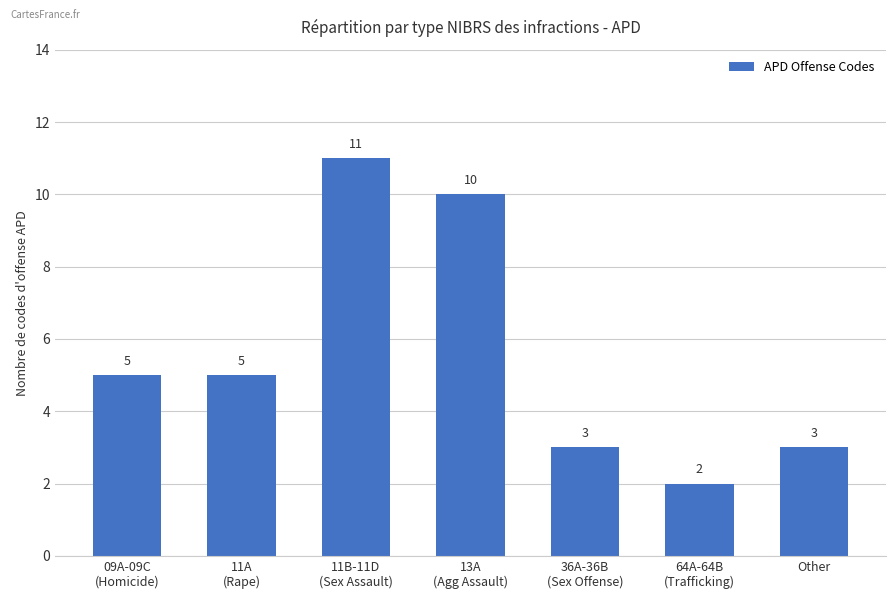

Reading right to left, transcribe all the data shown in this chart.

Other=3	64A-64B
(Trafficking)=2	36A-36B
(Sex Offense)=3	13A
(Agg Assault)=10	11B-11D
(Sex Assault)=11	11A
(Rape)=5	09A-09C
(Homicide)=5